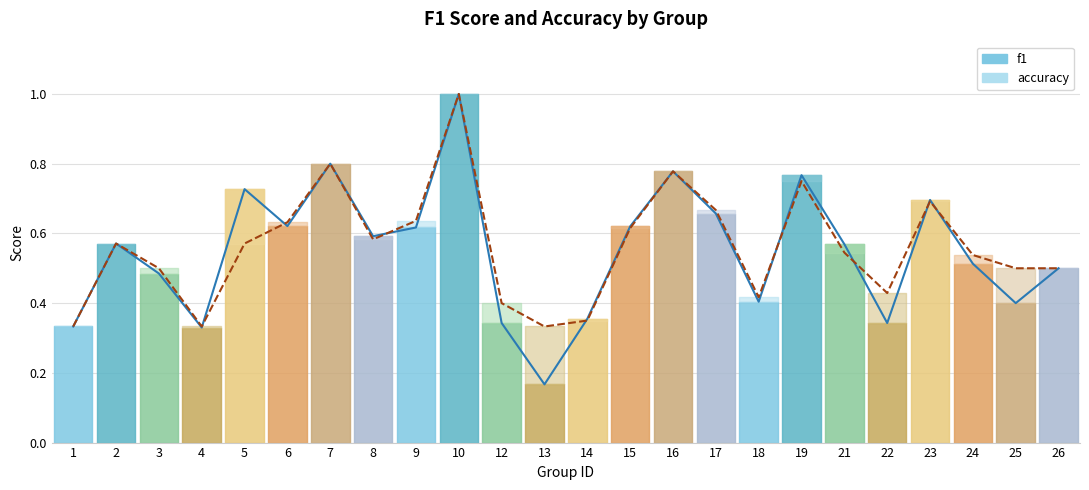

What are all the series names shown in the legend?

f1 (line), accuracy (line)